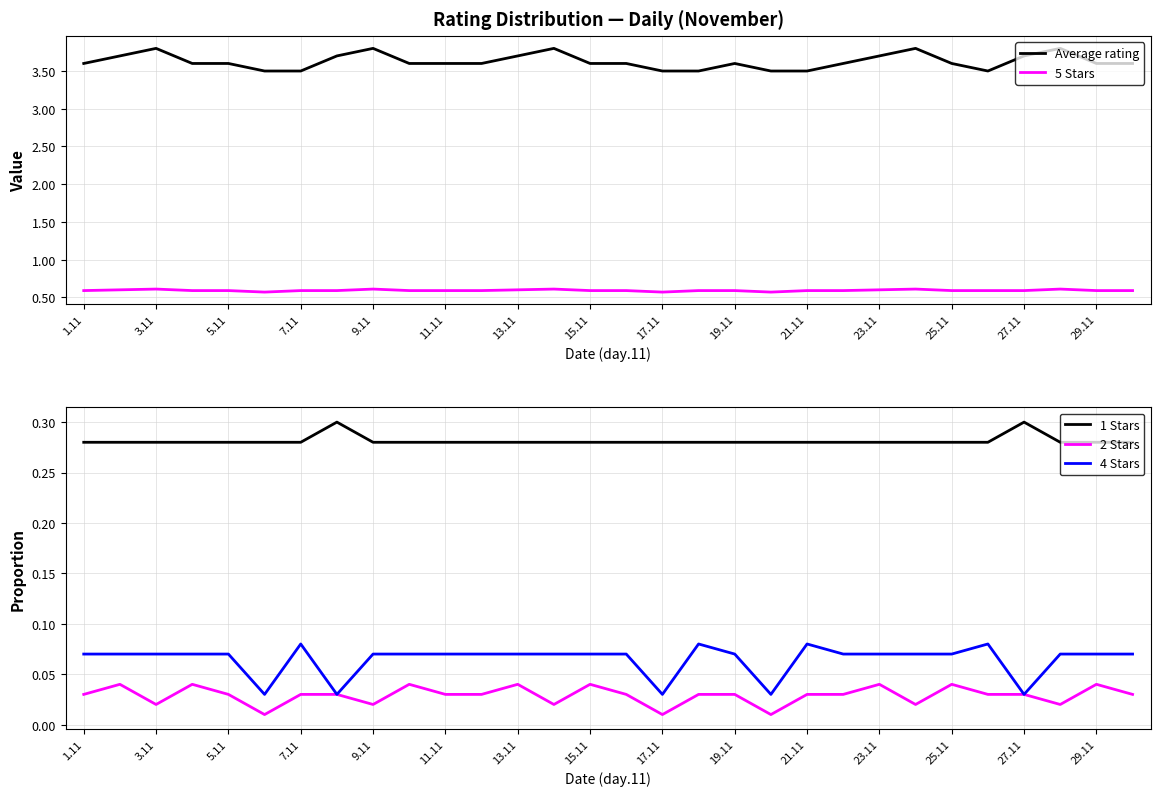

How many data points does each series have?

30